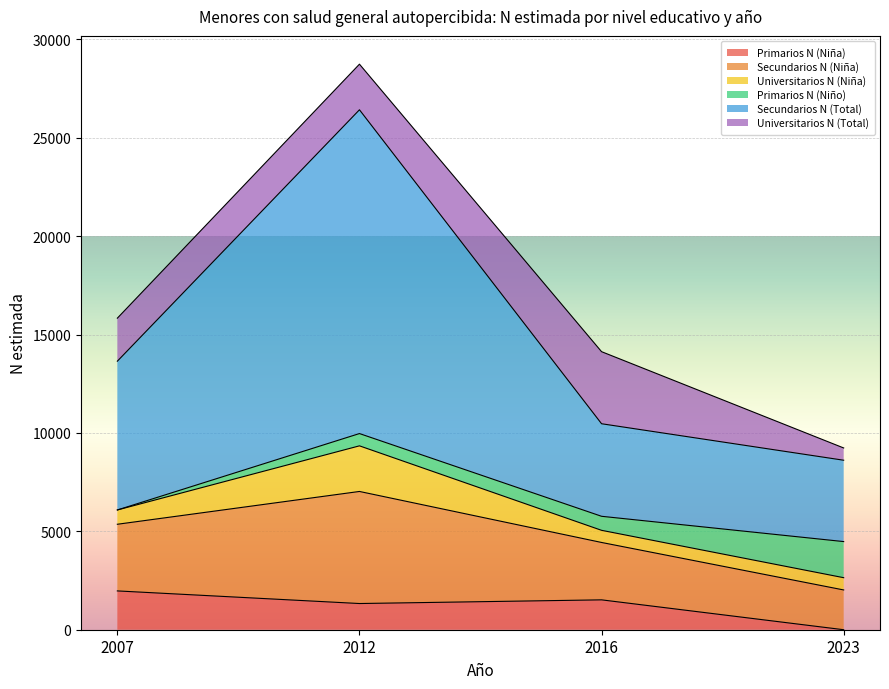

Which category has the lowest value in the Primarios N (Niña) series?

2023